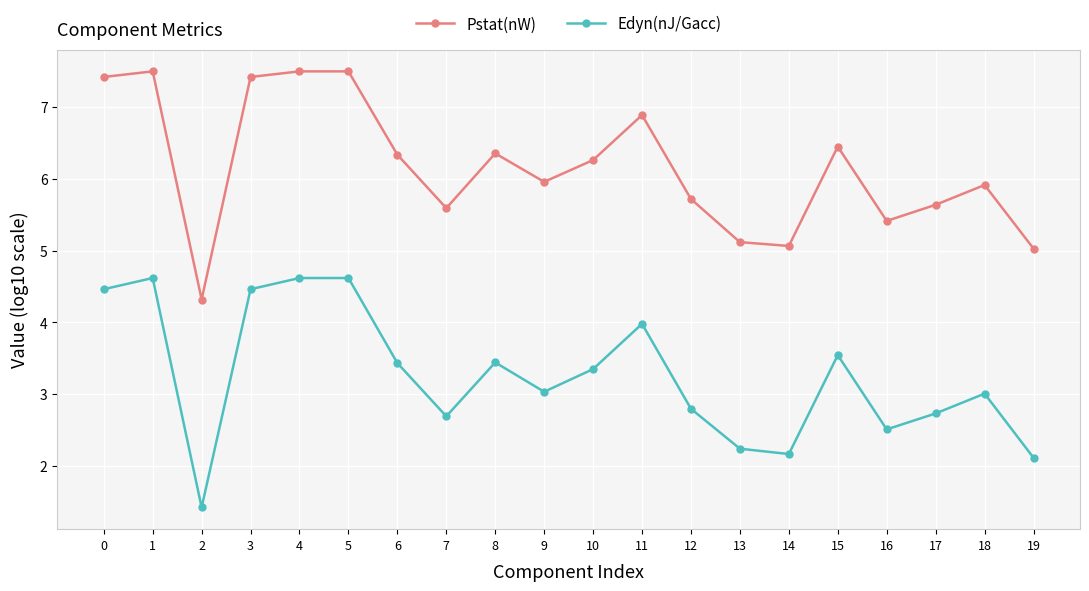

List the series in order of their overall mean, highest first.

Pstat(nW), Edyn(nJ/Gacc)